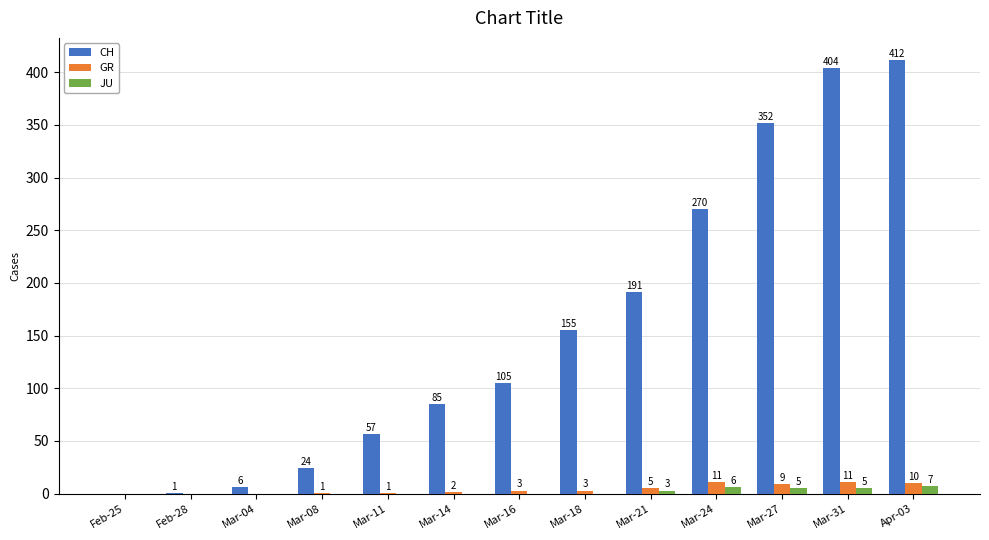

Which series has the largest total across all categories?

CH